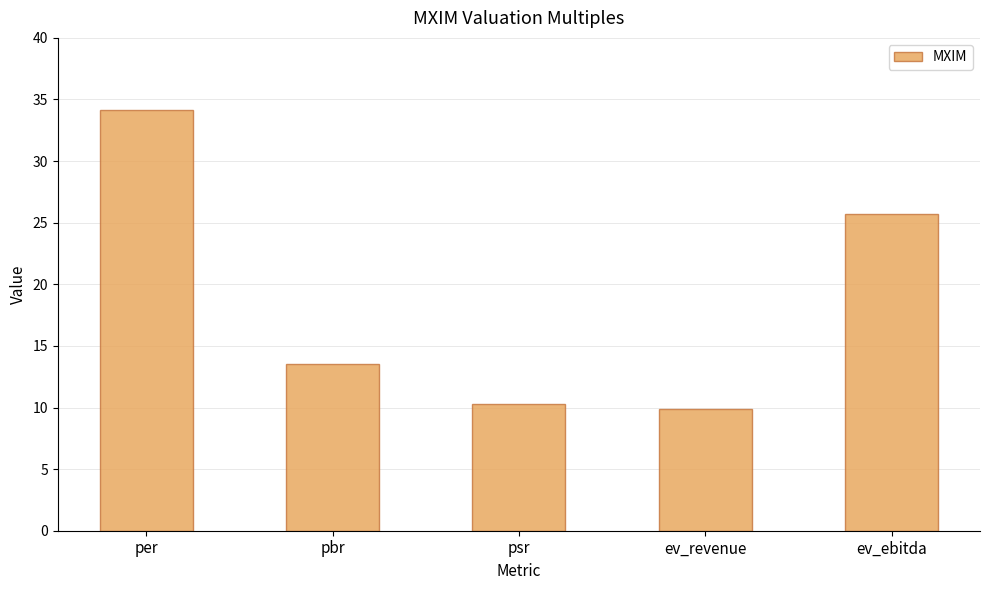

What is the maximum value shown in the chart?

34.2